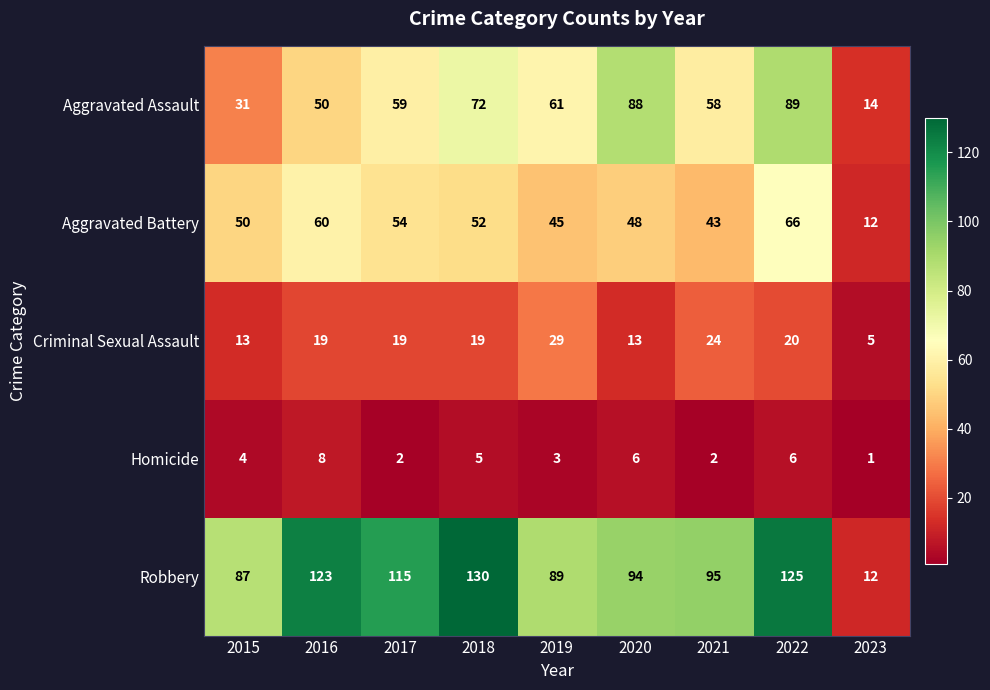

At which label does Aggravated Assault reach its peak?

2022